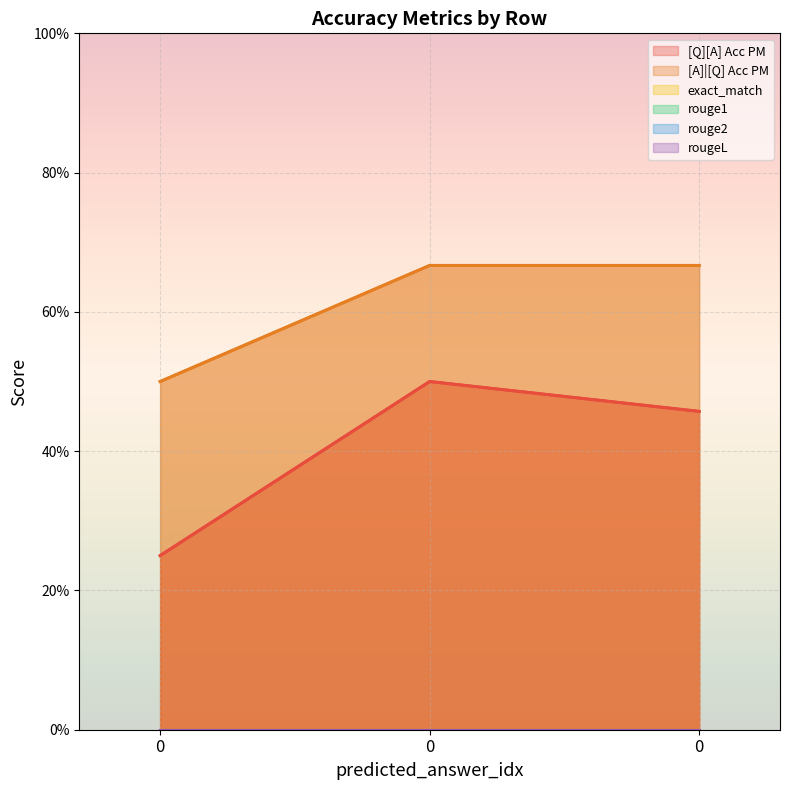

How many series are shown in this chart?

6